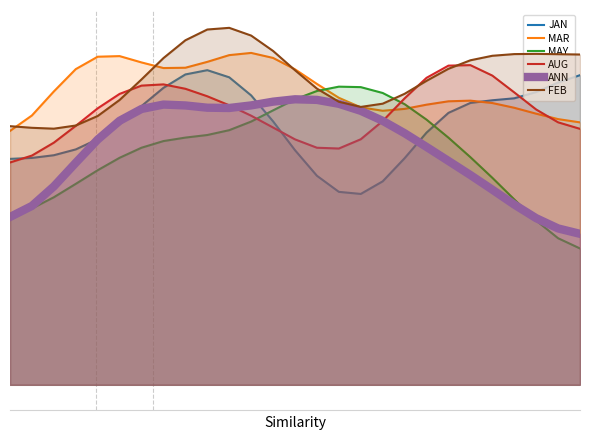

True or false: FEB and ANN intersect in this chart.

False